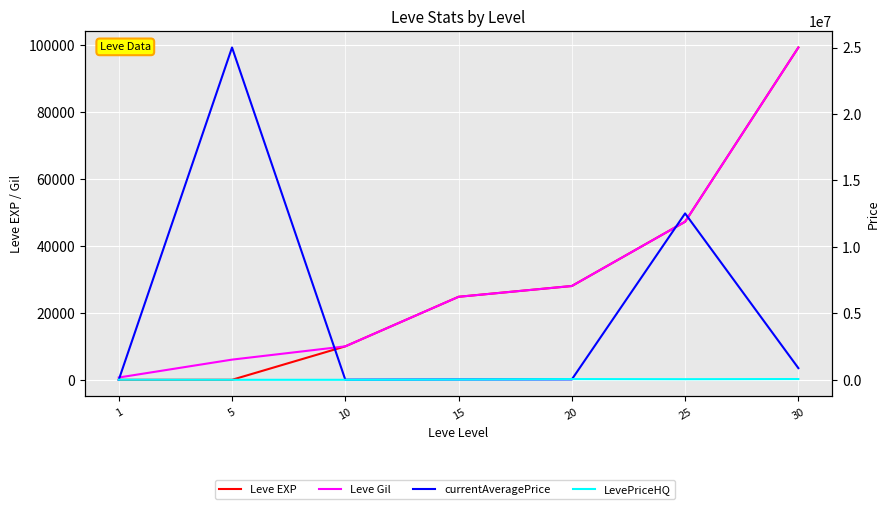

Is the value of LevePriceHQ at 20 greater than the value of Leve Gil at 30?

No